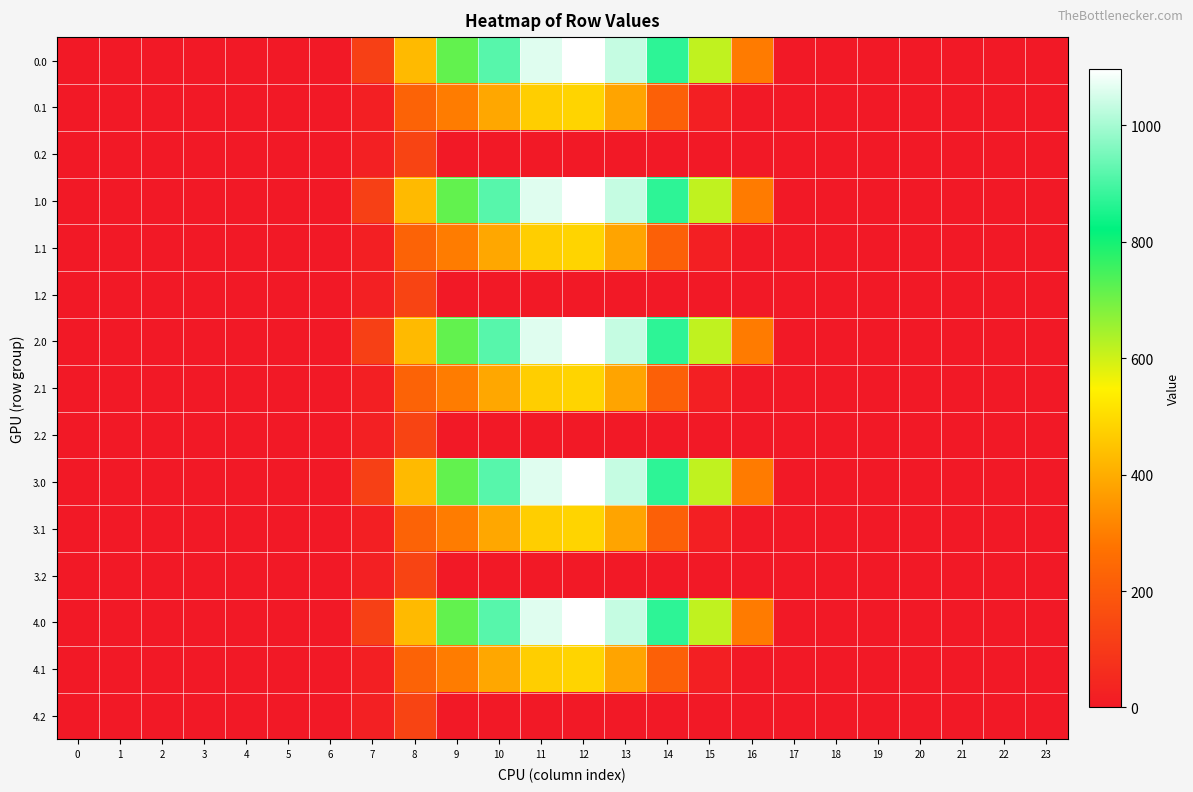

Reading right to left, list all the values displayed in this chart.

0.0: 23=0.0	22=0.0	21=0.0	20=0.0	19=0.0	18=0.0	17=0.0	16=294.5	15=615.9	14=870.6	13=1032.9	12=1096.7	11=1060.3	10=916.2	9=716.9	8=430.3	7=120.6	6=0.0	5=0.0	4=0.0	3=0.0	2=0.0	1=0.0	0=0.0
0.1: 23=0.0	22=0.0	21=0.0	20=0.0	19=0.0	18=0.0	17=0.0	16=0.0	15=17.3	14=219.2	13=382.7	12=485.4	11=471.7	10=388.1	9=295.9	8=227.5	7=17.7	6=0.0	5=0.0	4=0.0	3=0.0	2=0.0	1=0.0	0=0.0
0.2: 23=0.0	22=0.0	21=0.0	20=0.0	19=0.0	18=0.0	17=0.0	16=0.0	15=0.0	14=0.0	13=0.0	12=0.0	11=0.0	10=0.0	9=0.0	8=134.2	7=22.3	6=0.0	5=0.0	4=0.0	3=0.0	2=0.0	1=0.0	0=0.0
1.0: 23=0.0	22=0.0	21=0.0	20=0.0	19=0.0	18=0.0	17=0.0	16=294.5	15=615.9	14=870.6	13=1032.9	12=1096.7	11=1060.3	10=916.2	9=716.9	8=430.3	7=120.6	6=0.0	5=0.0	4=0.0	3=0.0	2=0.0	1=0.0	0=0.0
1.1: 23=0.0	22=0.0	21=0.0	20=0.0	19=0.0	18=0.0	17=0.0	16=0.0	15=17.3	14=219.2	13=382.7	12=485.4	11=471.7	10=388.1	9=295.9	8=227.5	7=17.7	6=0.0	5=0.0	4=0.0	3=0.0	2=0.0	1=0.0	0=0.0
1.2: 23=0.0	22=0.0	21=0.0	20=0.0	19=0.0	18=0.0	17=0.0	16=0.0	15=0.0	14=0.0	13=0.0	12=0.0	11=0.0	10=0.0	9=0.0	8=134.2	7=22.3	6=0.0	5=0.0	4=0.0	3=0.0	2=0.0	1=0.0	0=0.0
2.0: 23=0.0	22=0.0	21=0.0	20=0.0	19=0.0	18=0.0	17=0.0	16=294.5	15=615.9	14=870.6	13=1032.9	12=1096.7	11=1060.3	10=916.2	9=716.9	8=430.3	7=120.6	6=0.0	5=0.0	4=0.0	3=0.0	2=0.0	1=0.0	0=0.0
2.1: 23=0.0	22=0.0	21=0.0	20=0.0	19=0.0	18=0.0	17=0.0	16=0.0	15=17.3	14=219.2	13=382.7	12=485.4	11=471.7	10=388.1	9=295.9	8=227.5	7=17.7	6=0.0	5=0.0	4=0.0	3=0.0	2=0.0	1=0.0	0=0.0
2.2: 23=0.0	22=0.0	21=0.0	20=0.0	19=0.0	18=0.0	17=0.0	16=0.0	15=0.0	14=0.0	13=0.0	12=0.0	11=0.0	10=0.0	9=0.0	8=134.2	7=22.3	6=0.0	5=0.0	4=0.0	3=0.0	2=0.0	1=0.0	0=0.0
3.0: 23=0.0	22=0.0	21=0.0	20=0.0	19=0.0	18=0.0	17=0.0	16=294.5	15=615.9	14=870.6	13=1032.9	12=1096.7	11=1060.3	10=916.2	9=716.9	8=430.3	7=120.6	6=0.0	5=0.0	4=0.0	3=0.0	2=0.0	1=0.0	0=0.0
3.1: 23=0.0	22=0.0	21=0.0	20=0.0	19=0.0	18=0.0	17=0.0	16=0.0	15=17.3	14=219.2	13=382.7	12=485.4	11=471.7	10=388.1	9=295.9	8=227.5	7=17.7	6=0.0	5=0.0	4=0.0	3=0.0	2=0.0	1=0.0	0=0.0
3.2: 23=0.0	22=0.0	21=0.0	20=0.0	19=0.0	18=0.0	17=0.0	16=0.0	15=0.0	14=0.0	13=0.0	12=0.0	11=0.0	10=0.0	9=0.0	8=134.2	7=22.3	6=0.0	5=0.0	4=0.0	3=0.0	2=0.0	1=0.0	0=0.0
4.0: 23=0.0	22=0.0	21=0.0	20=0.0	19=0.0	18=0.0	17=0.0	16=294.5	15=615.9	14=870.6	13=1032.9	12=1096.7	11=1060.3	10=916.2	9=716.9	8=430.3	7=120.6	6=0.0	5=0.0	4=0.0	3=0.0	2=0.0	1=0.0	0=0.0
4.1: 23=0.0	22=0.0	21=0.0	20=0.0	19=0.0	18=0.0	17=0.0	16=0.0	15=17.3	14=219.2	13=382.7	12=485.4	11=471.7	10=388.1	9=295.9	8=227.5	7=17.7	6=0.0	5=0.0	4=0.0	3=0.0	2=0.0	1=0.0	0=0.0
4.2: 23=0.0	22=0.0	21=0.0	20=0.0	19=0.0	18=0.0	17=0.0	16=0.0	15=0.0	14=0.0	13=0.0	12=0.0	11=0.0	10=0.0	9=0.0	8=134.2	7=22.3	6=0.0	5=0.0	4=0.0	3=0.0	2=0.0	1=0.0	0=0.0